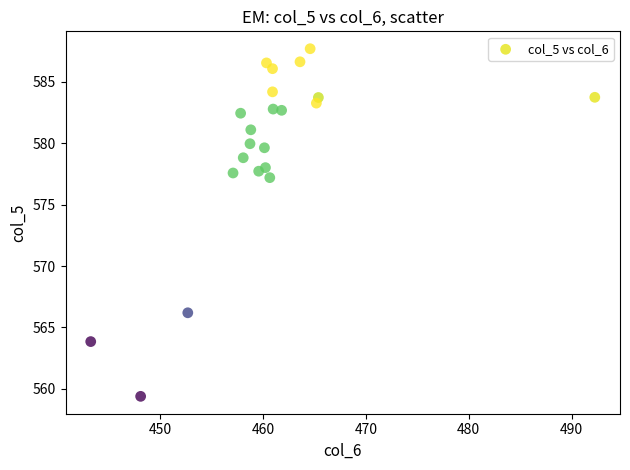

What is the range of Y values (max minus min)?

28.3